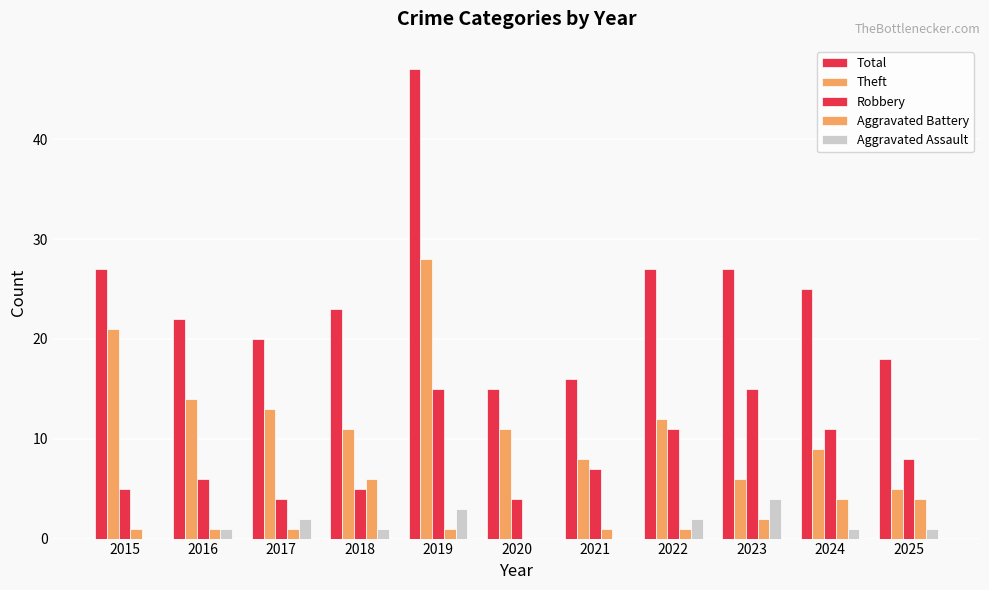

How many values in Aggravated Battery are above zero?

10